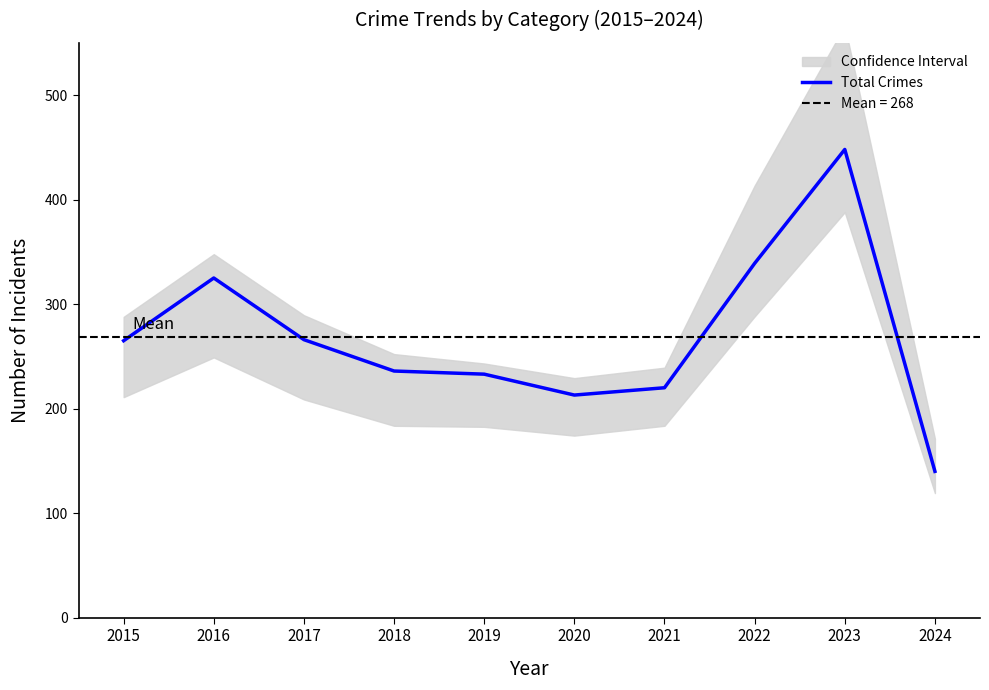

What is the average value?

268